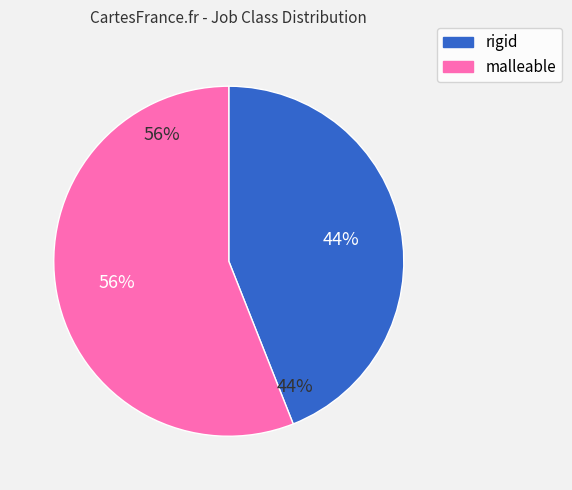

Count the number of slices in the pie.

2